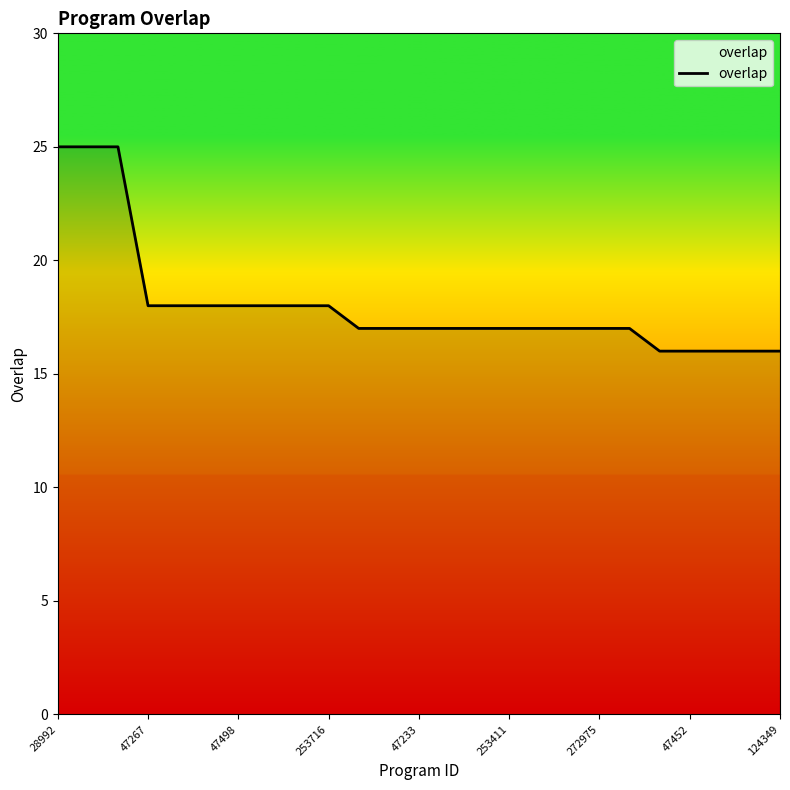

What is the difference between the maximum and minimum values?

9